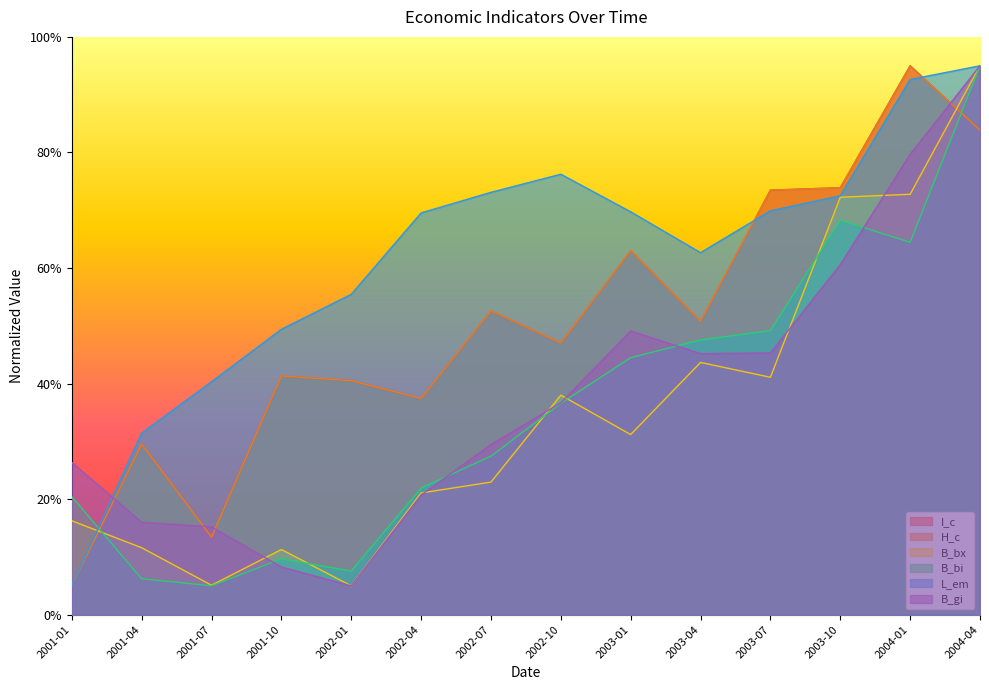

True or false: L_em and H_c intersect in this chart.

True